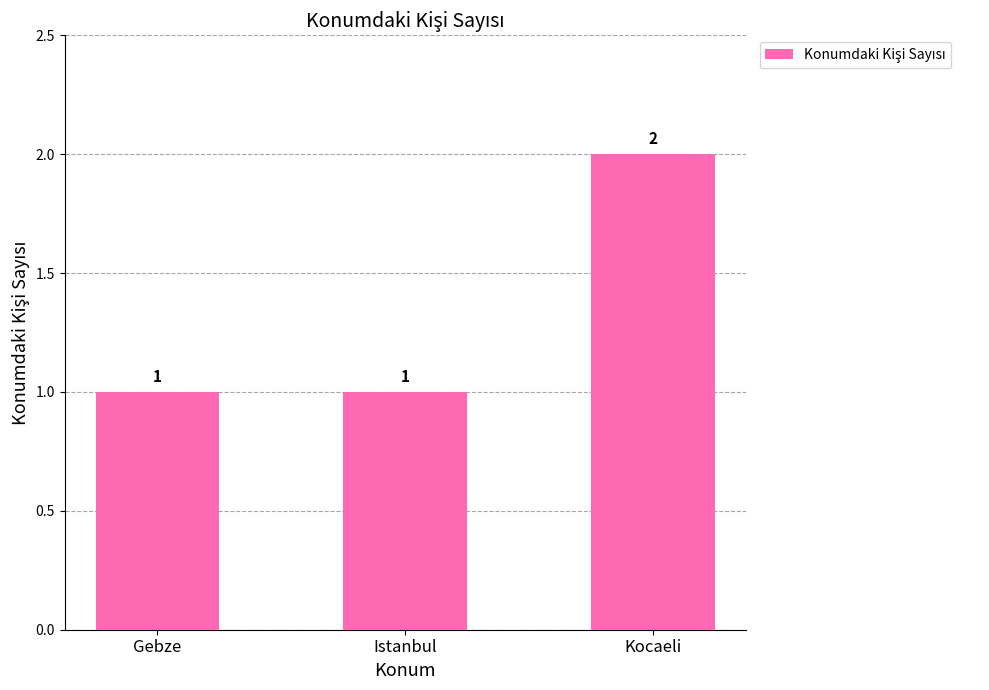

What is the label of the 1st bar from the left?

Gebze